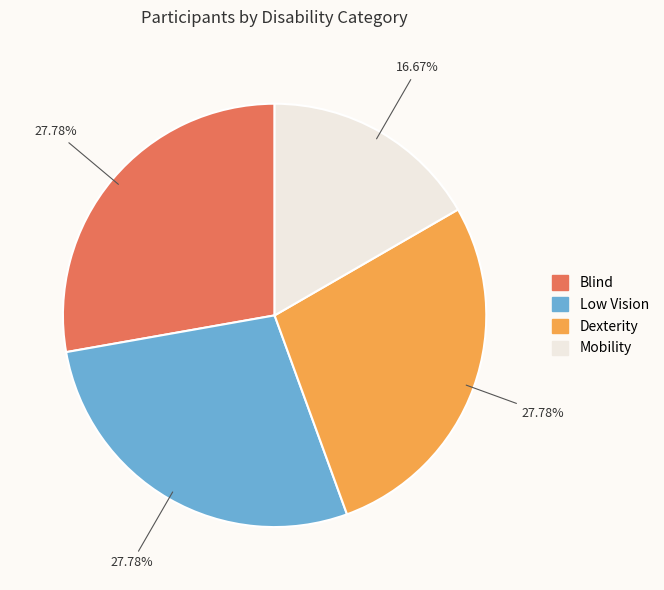

To the nearest percent, what portion does Mobility represent?

17%